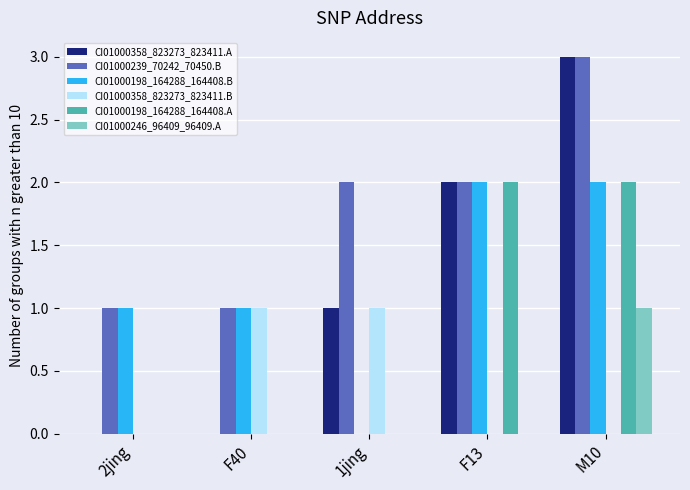

The CI01000198_164288_164408.B series shows 1 at 2jing. True or false?

True